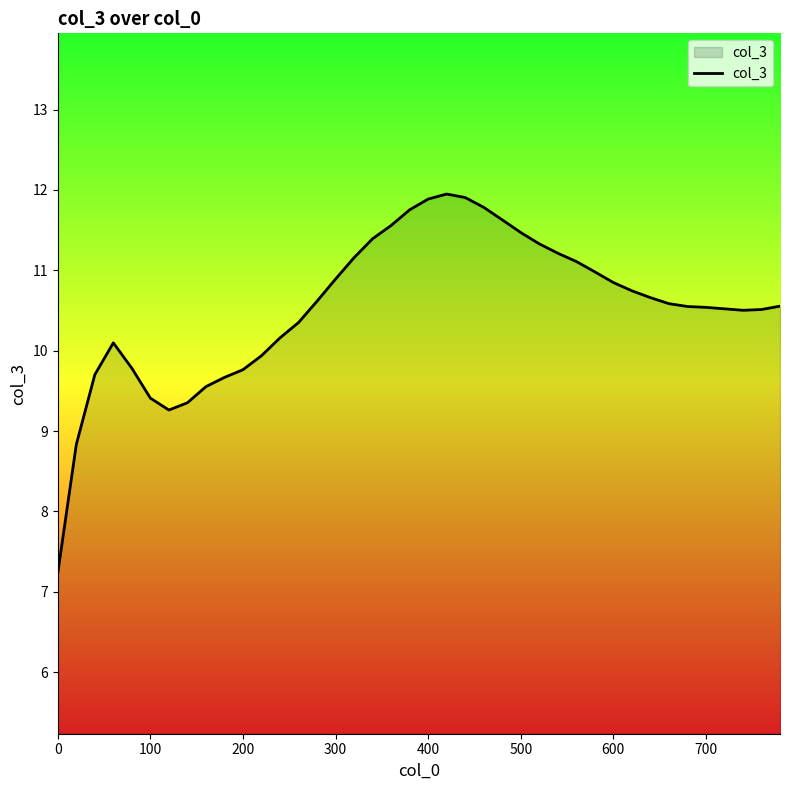

What is the difference between the maximum and minimum values?

4.7